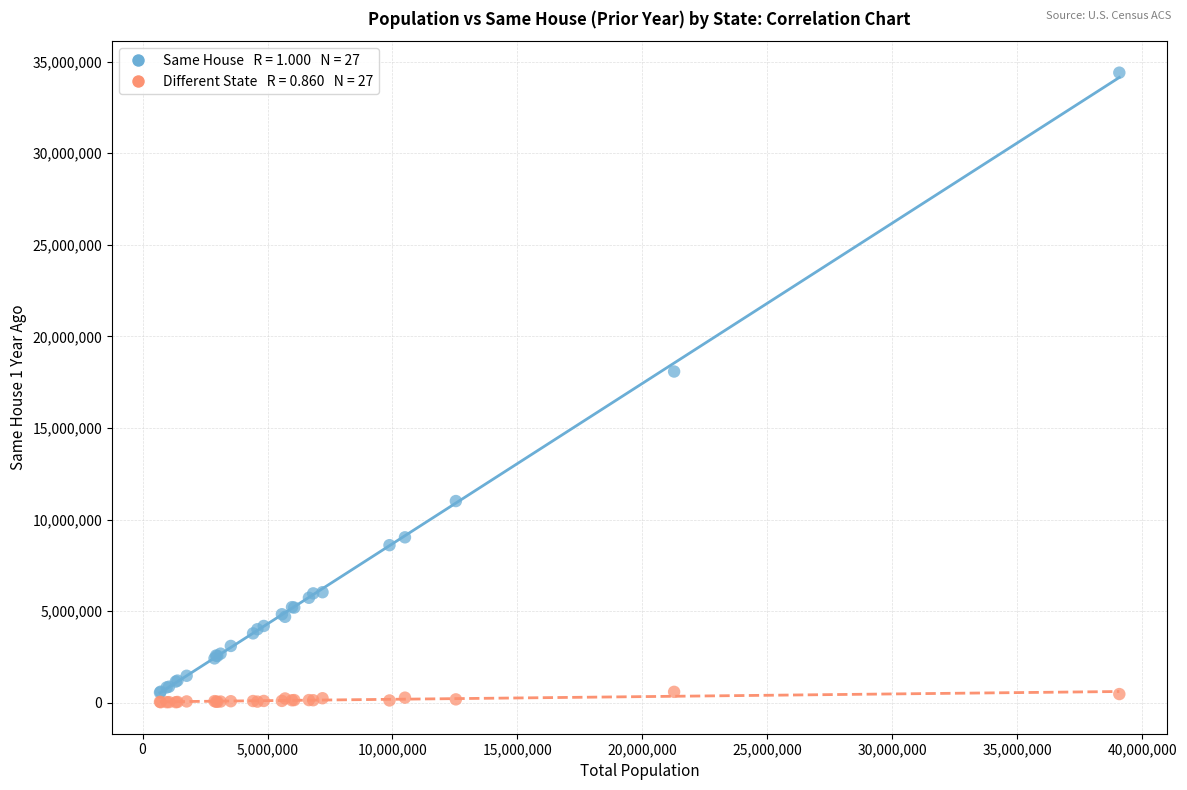

Across all series, what Y value is closest to 17214125?

18083185